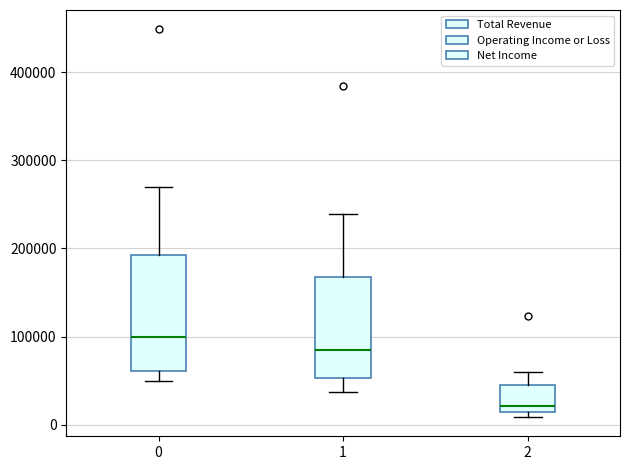

Where does the median line of the box at x = 2 sit on the y-axis? The values are not printed on the chart, so give them approximately, as read against the axis.

20000